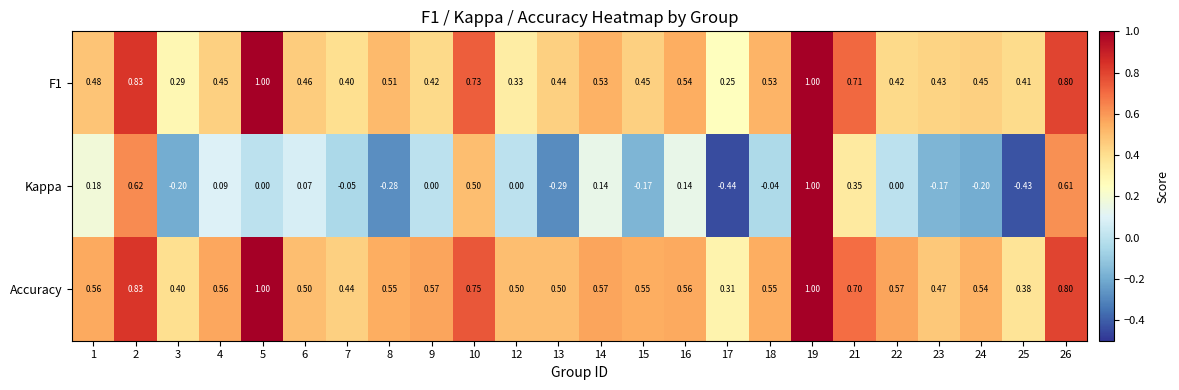

How many distinct data groups are displayed?

3